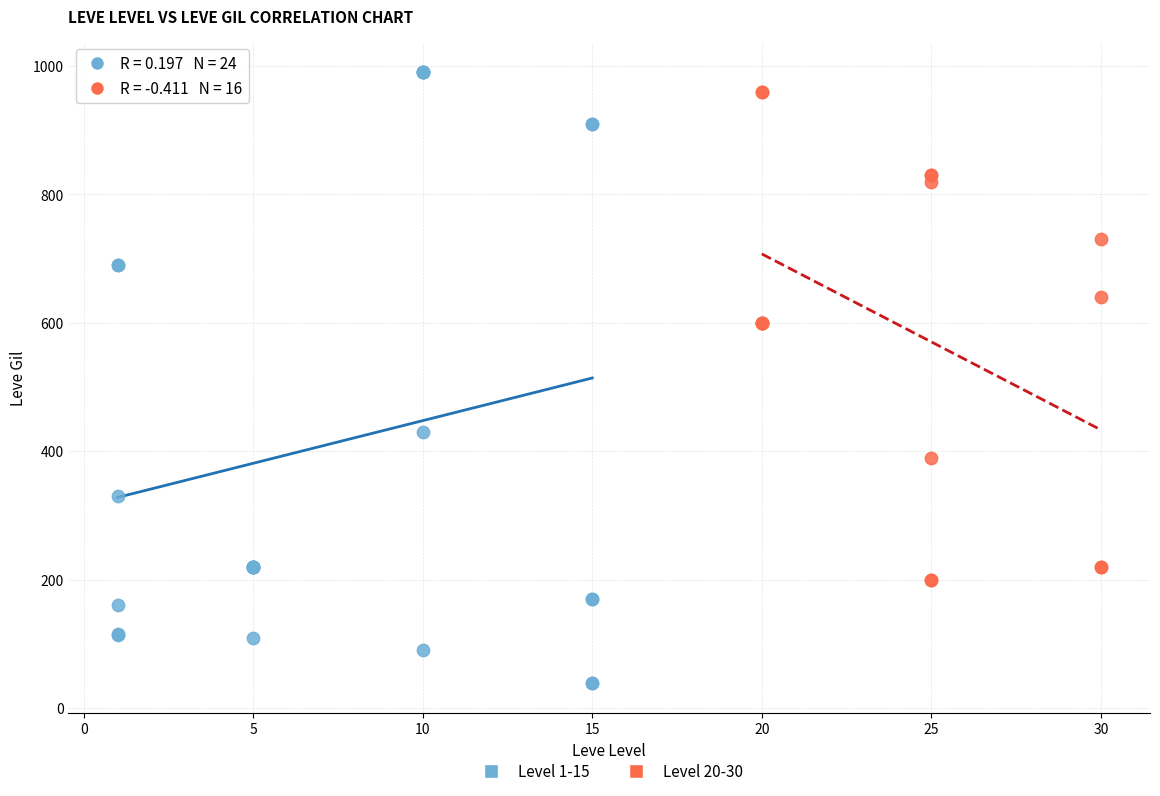

Which series has the widest spread of Y values?

Level 1-15